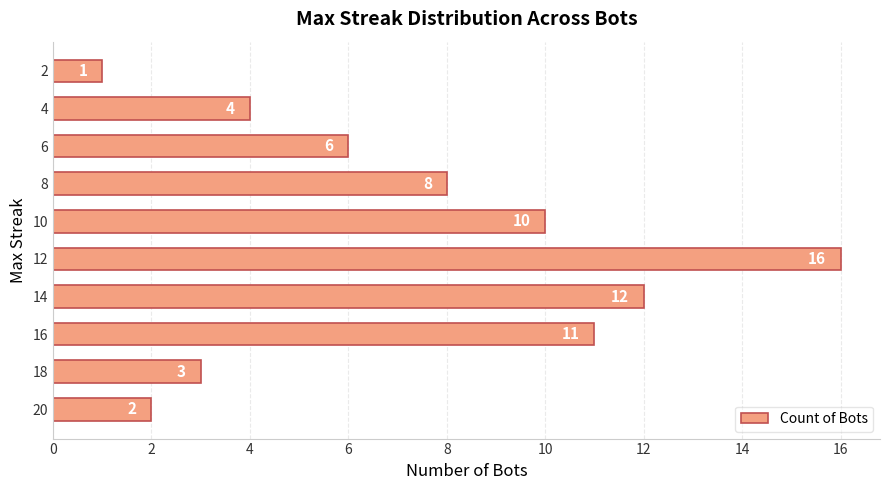

Is it true that the value at 16 is 3?

False